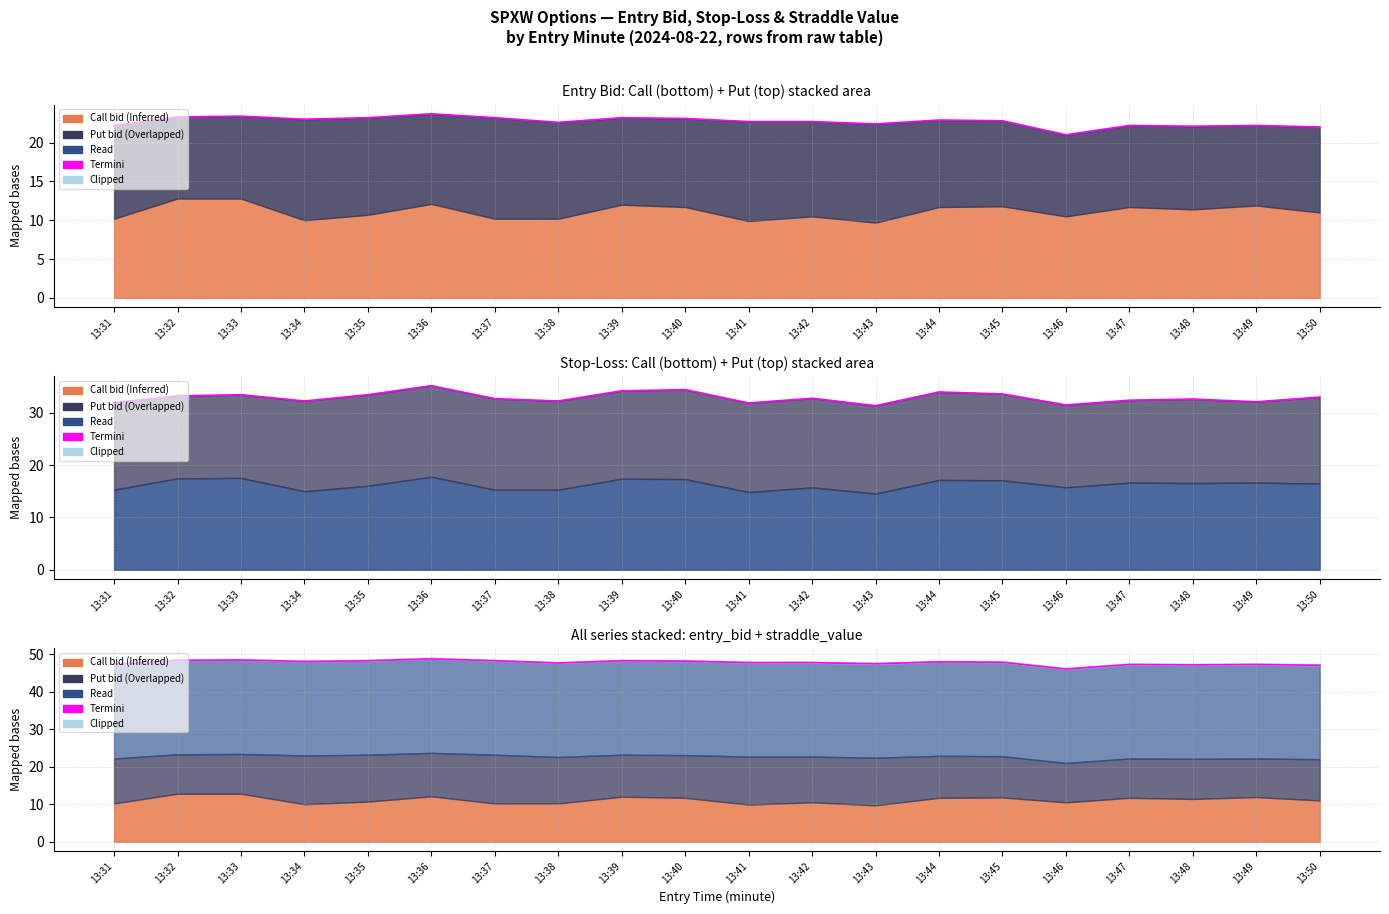

The chart shows a value of 27.3 at 13:33. True or false?

False